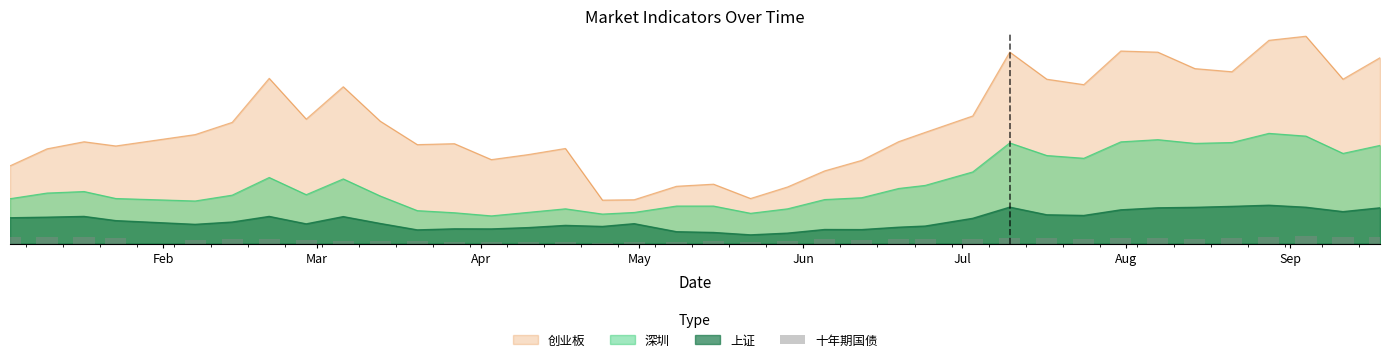

What is the sum of the values at Sep and Aug?

0.8